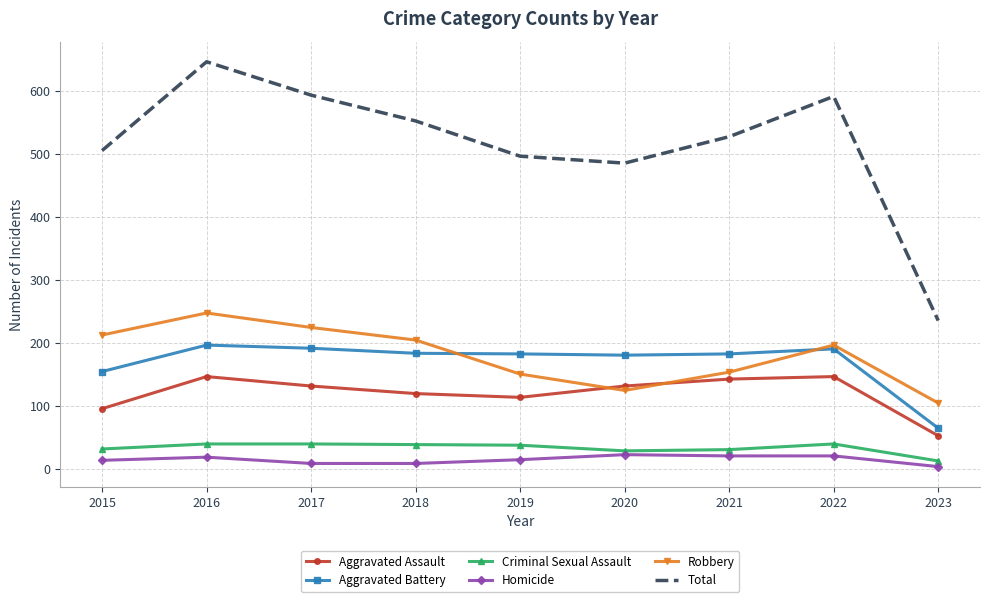

What is the difference between the maximum and minimum values in the Total series?

411